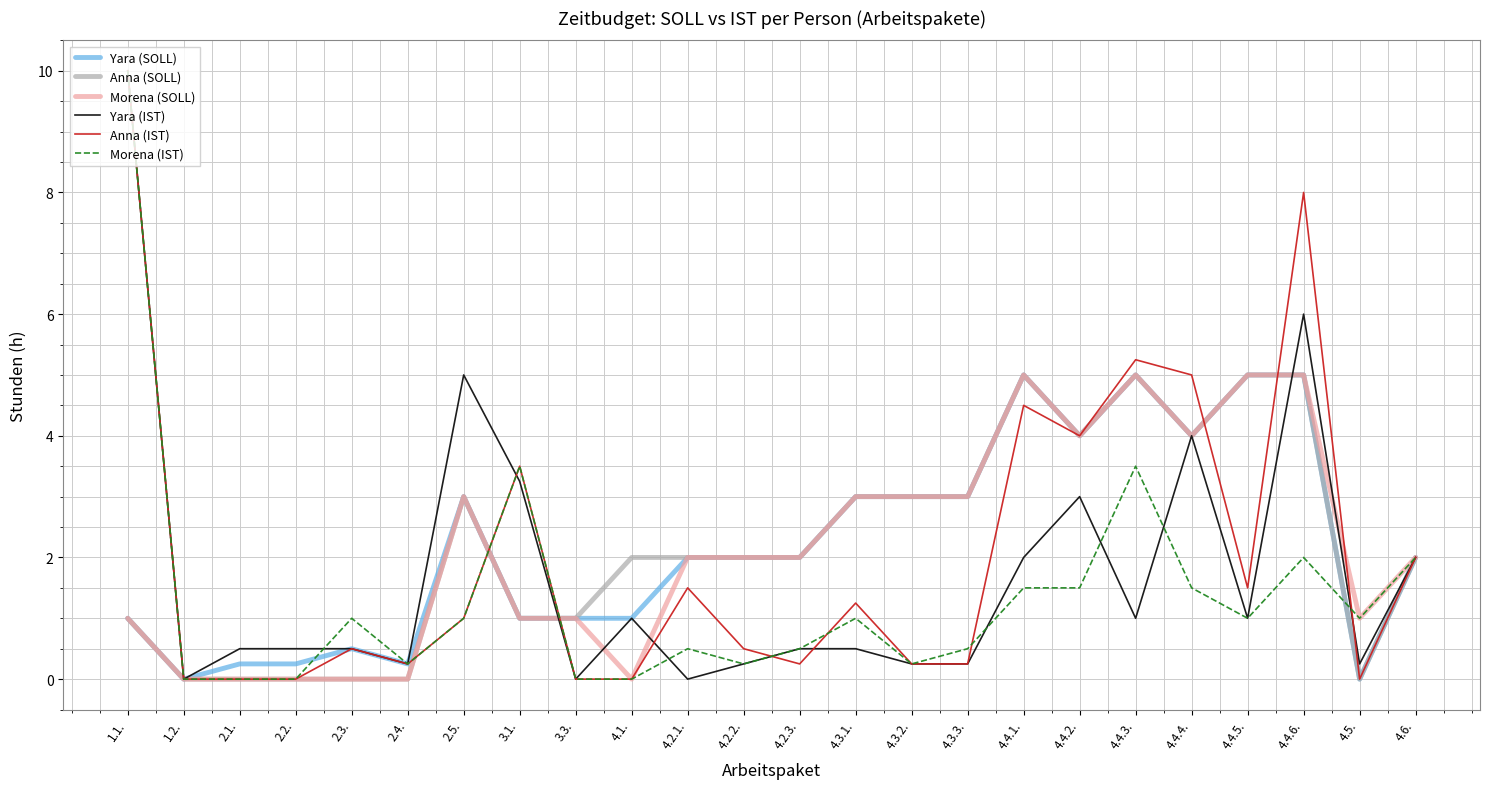

What is the maximum value for Yara (IST)?

10.0